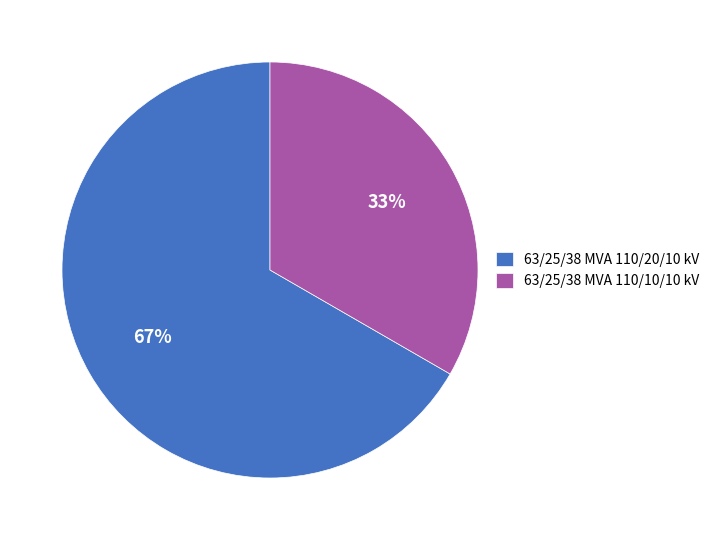

Rank the categories by value from highest to lowest.

63/25/38 MVA 110/20/10 kV, 63/25/38 MVA 110/10/10 kV